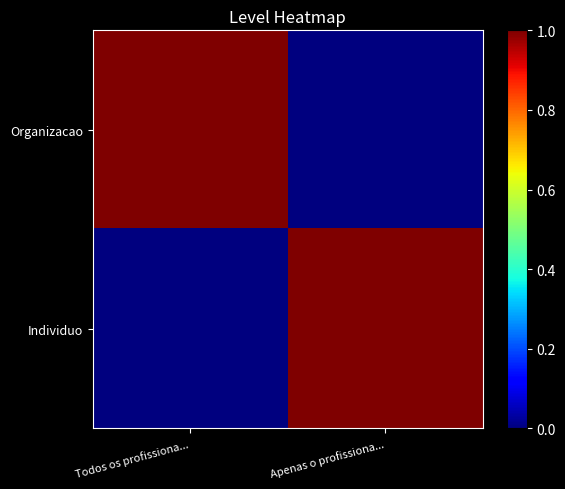

Rank the series at Todos os profissiona... from lowest to highest value.

Individuo, Organizacao